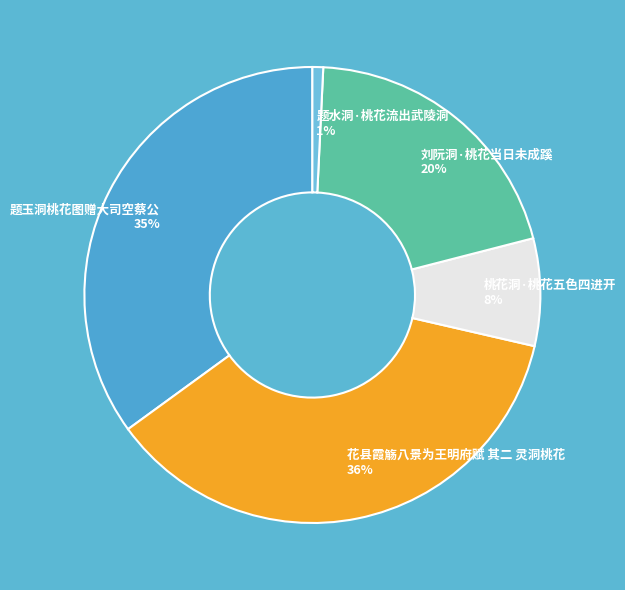

To the nearest percent, what is the average slice percentage?

20%